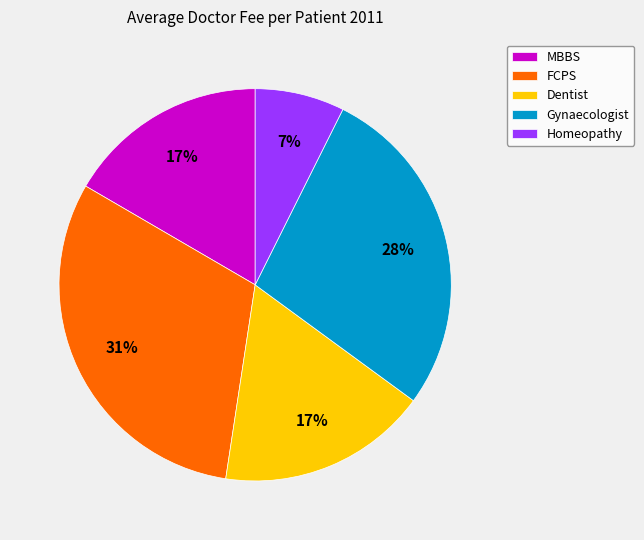

To the nearest percent, what percentage of the pie is Gynaecologist?

28%